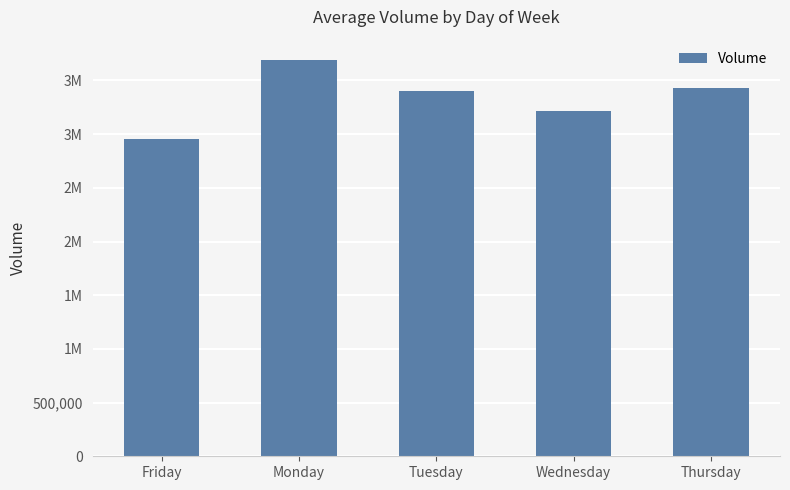

Reading left to right, extract all data points from this chart.

Friday=2951243.0	Monday=3694888.3	Tuesday=3403045.7	Wednesday=3213947.6	Thursday=3428856.3